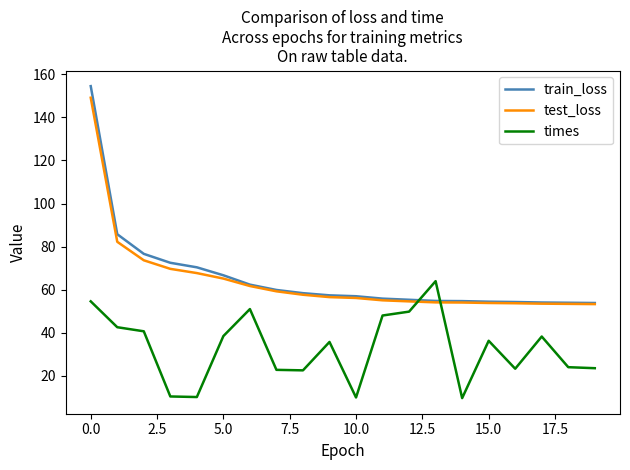

How many intersections are there between train_loss and times?

2